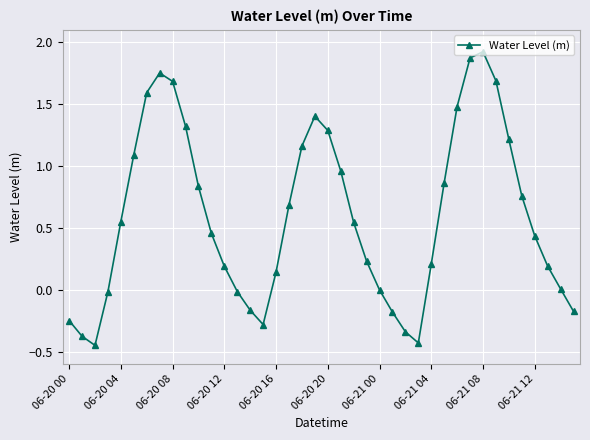

What is the sum of all values?

23.8